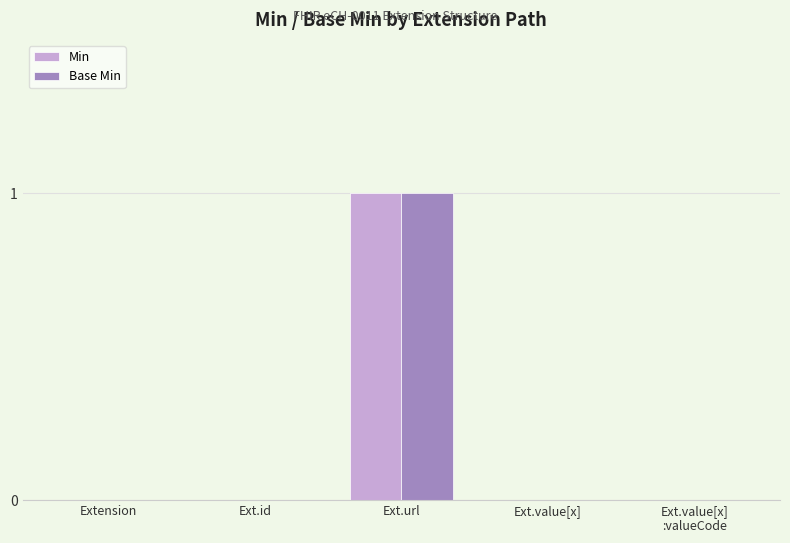

How many data points does each series have?

5